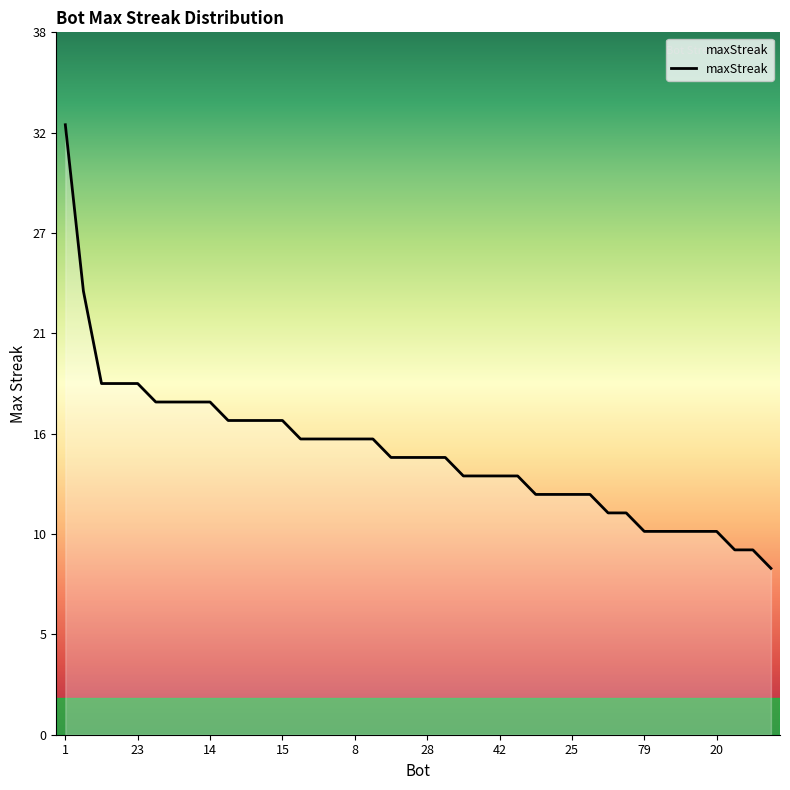

What is the greatest value displayed?

33